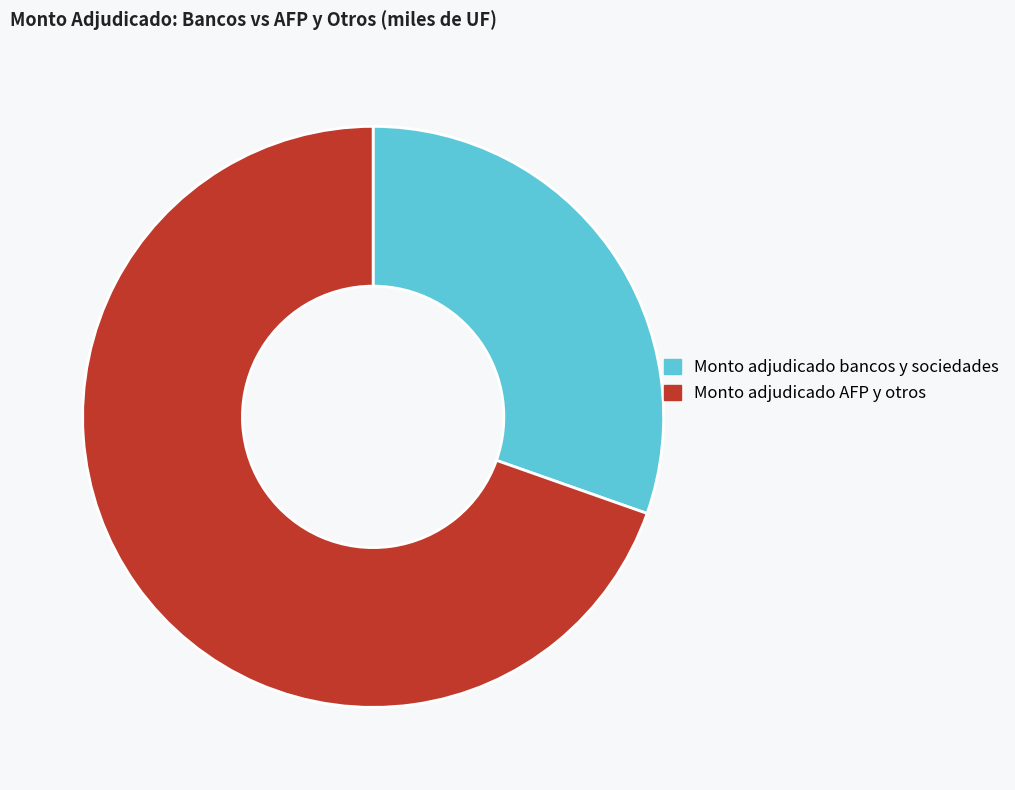

Is there any slice that represents more than half of the pie?

Yes